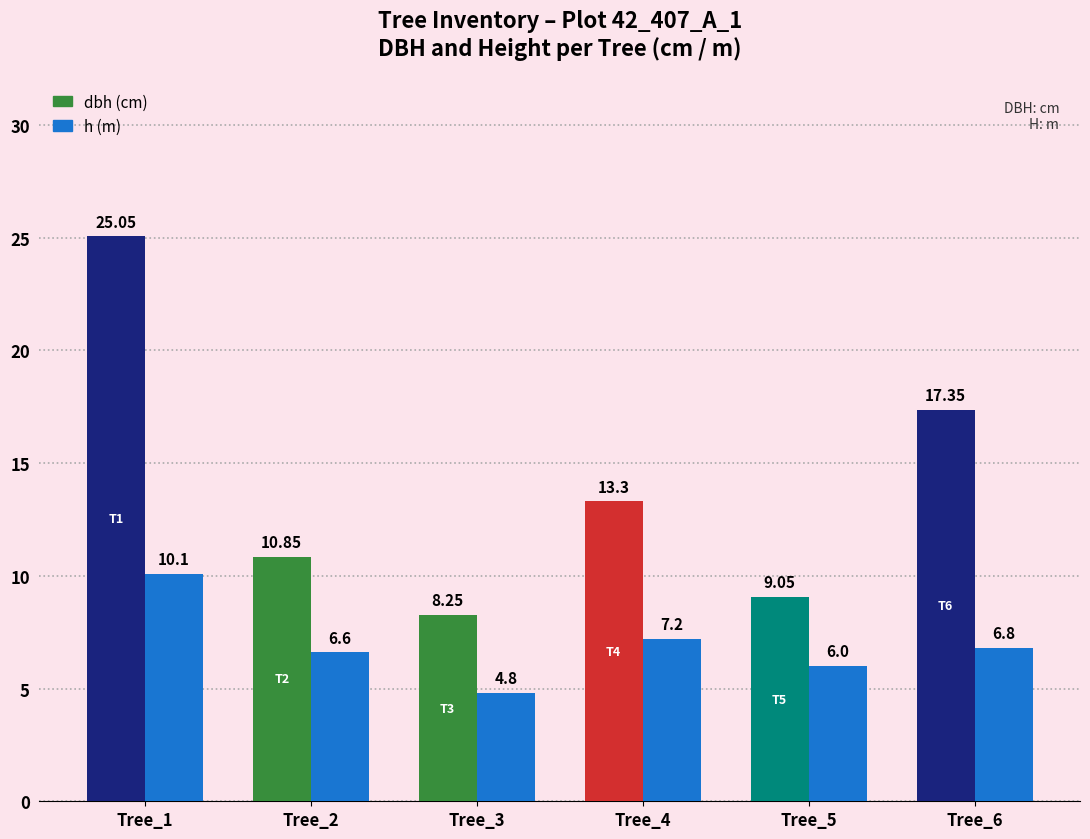

What is the difference between the highest and lowest values at Tree_4?

6.1